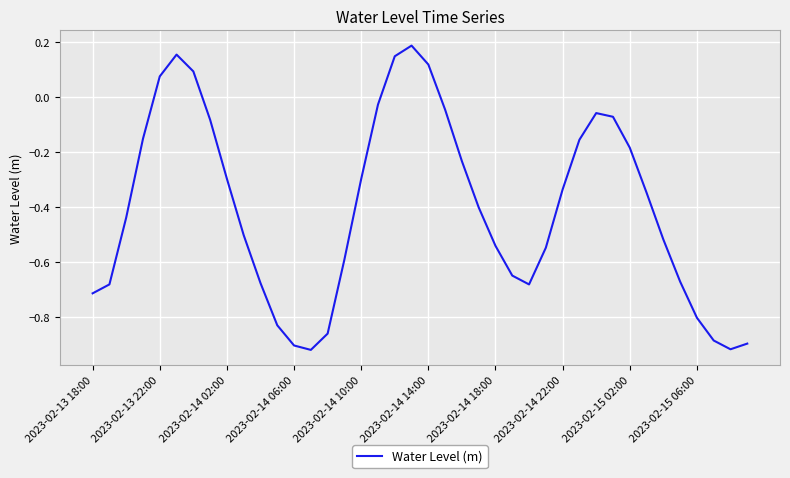

Does the chart display data point markers on the line(s)?

No